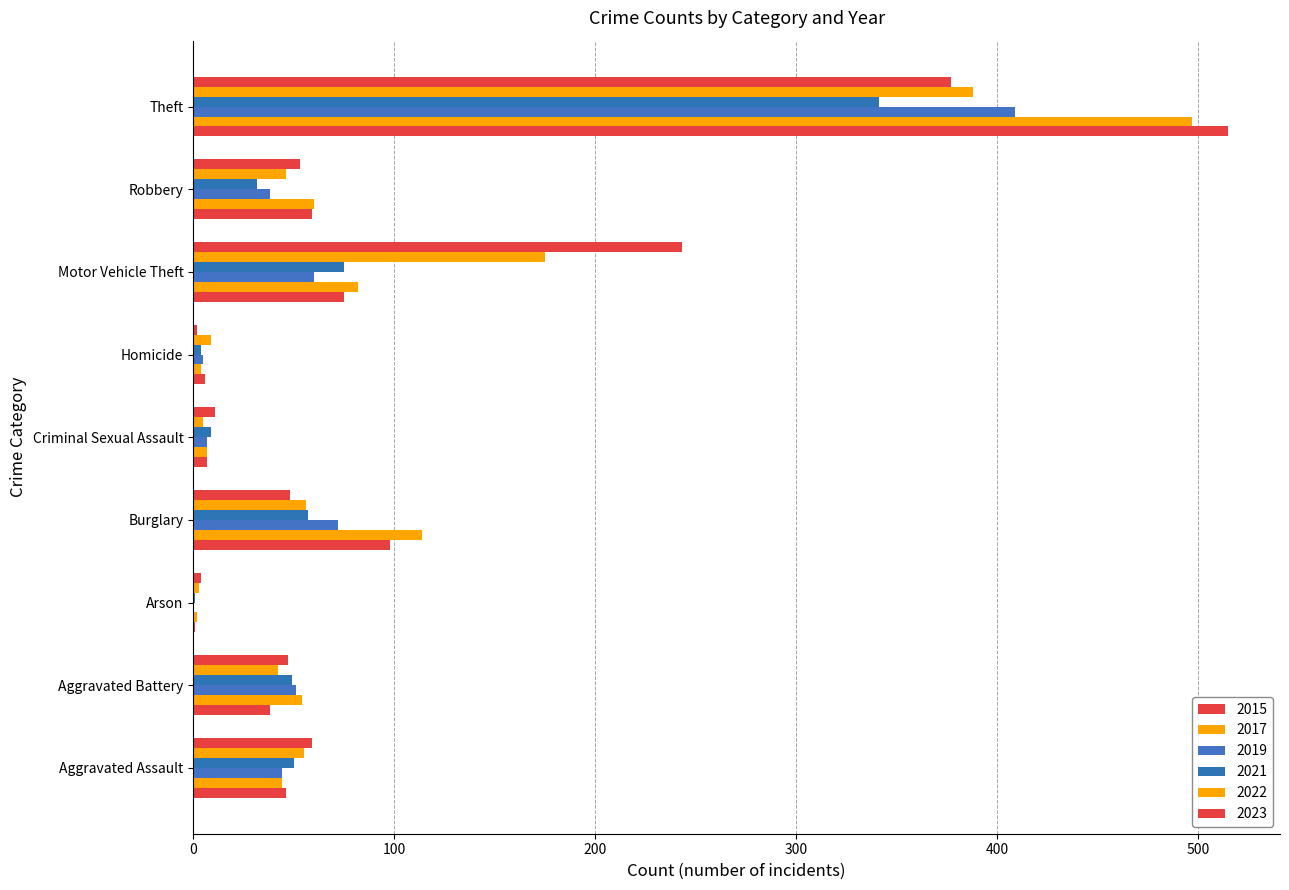

Count the number of data series in this chart.

6